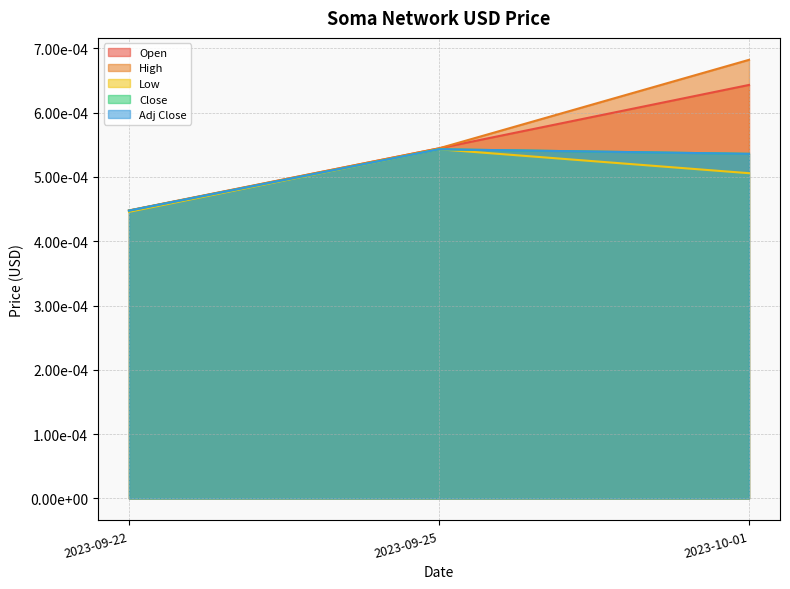

At how many categories does at least one series exceed 0?

3